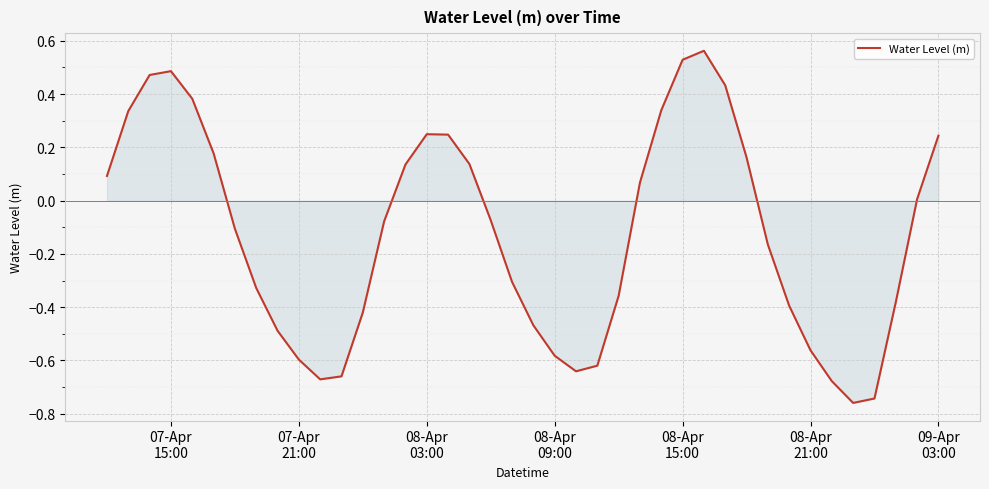

What is the difference between the maximum and minimum values?

1.3